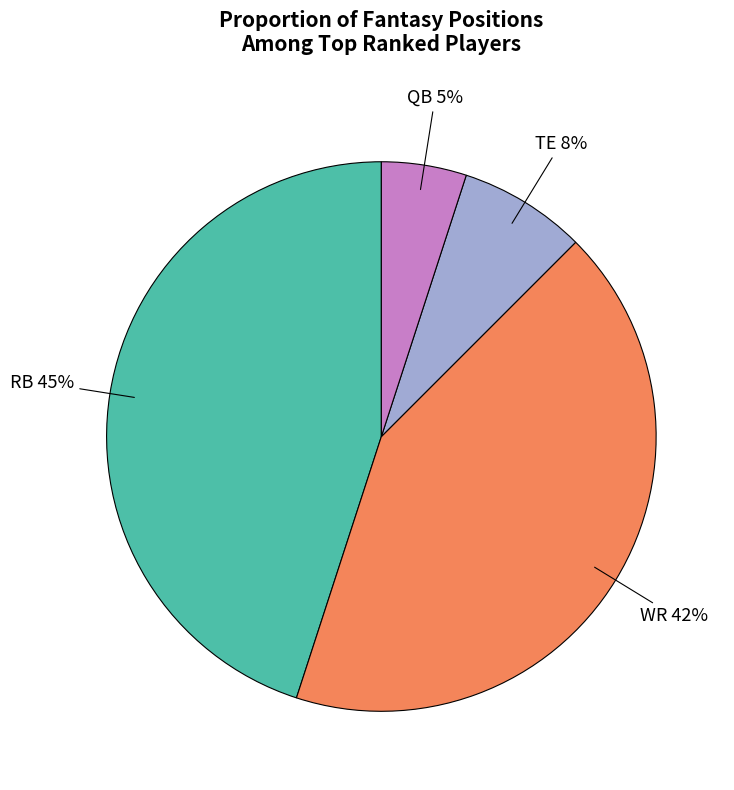

How many segments does this pie chart have?

4